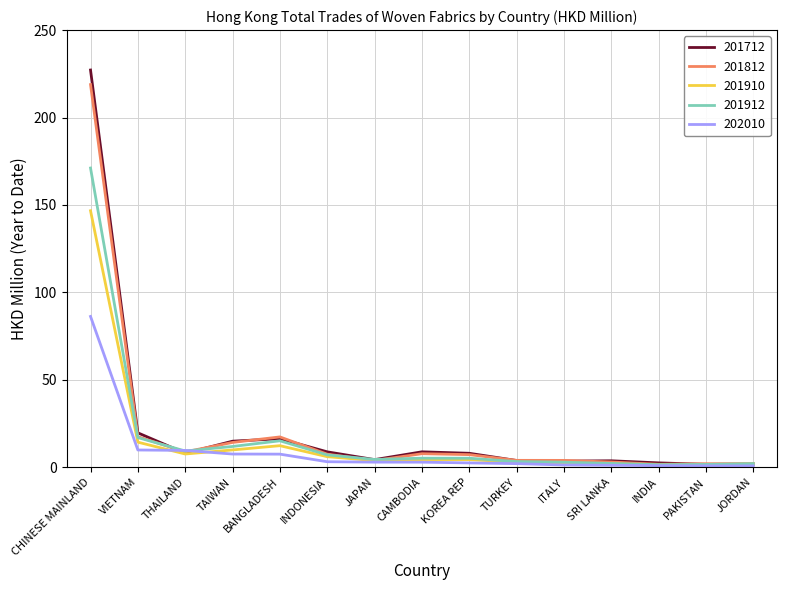

At which label does 201910 first exceed 4?

CHINESE MAINLAND